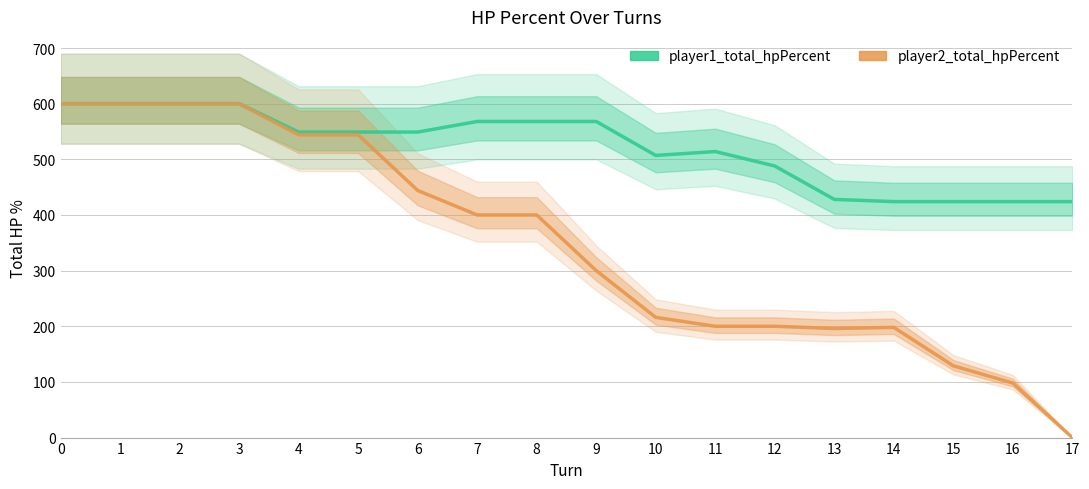

Which has a higher value, 16 or 1?

1